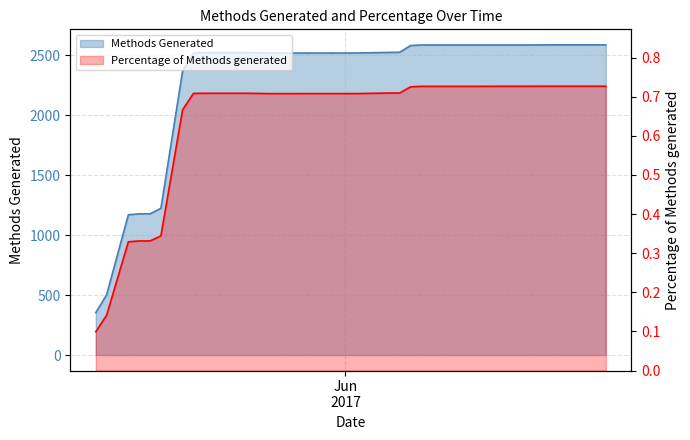

What are all the series names shown in the legend?

Methods Generated, Percentage of Methods generated